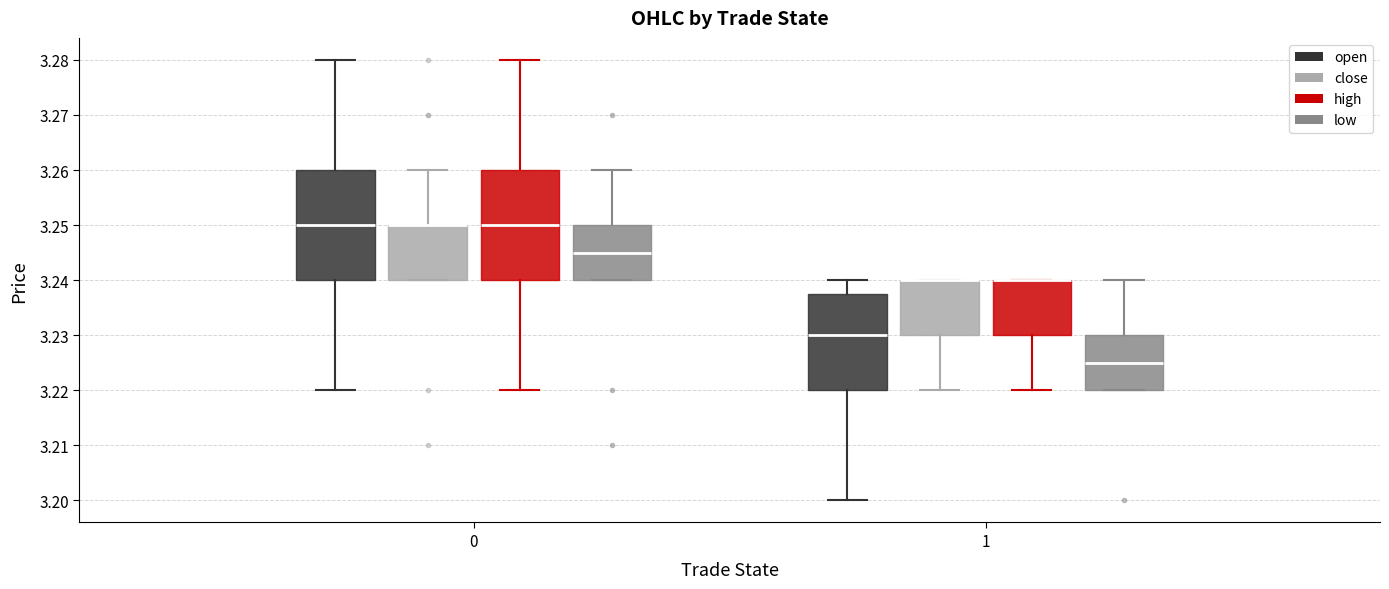

Where is the lower edge of the box for 1 (open) on the y-axis? The values are not printed on the chart, so give them approximately, as read against the axis.

3.220